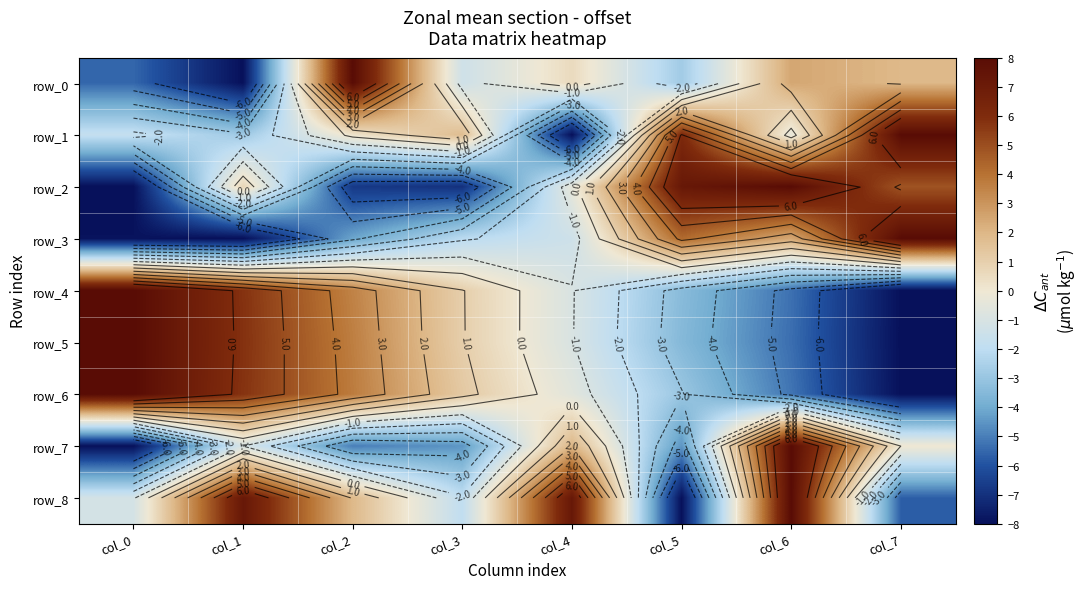

What is the highest value of the row_1 series?

8.0